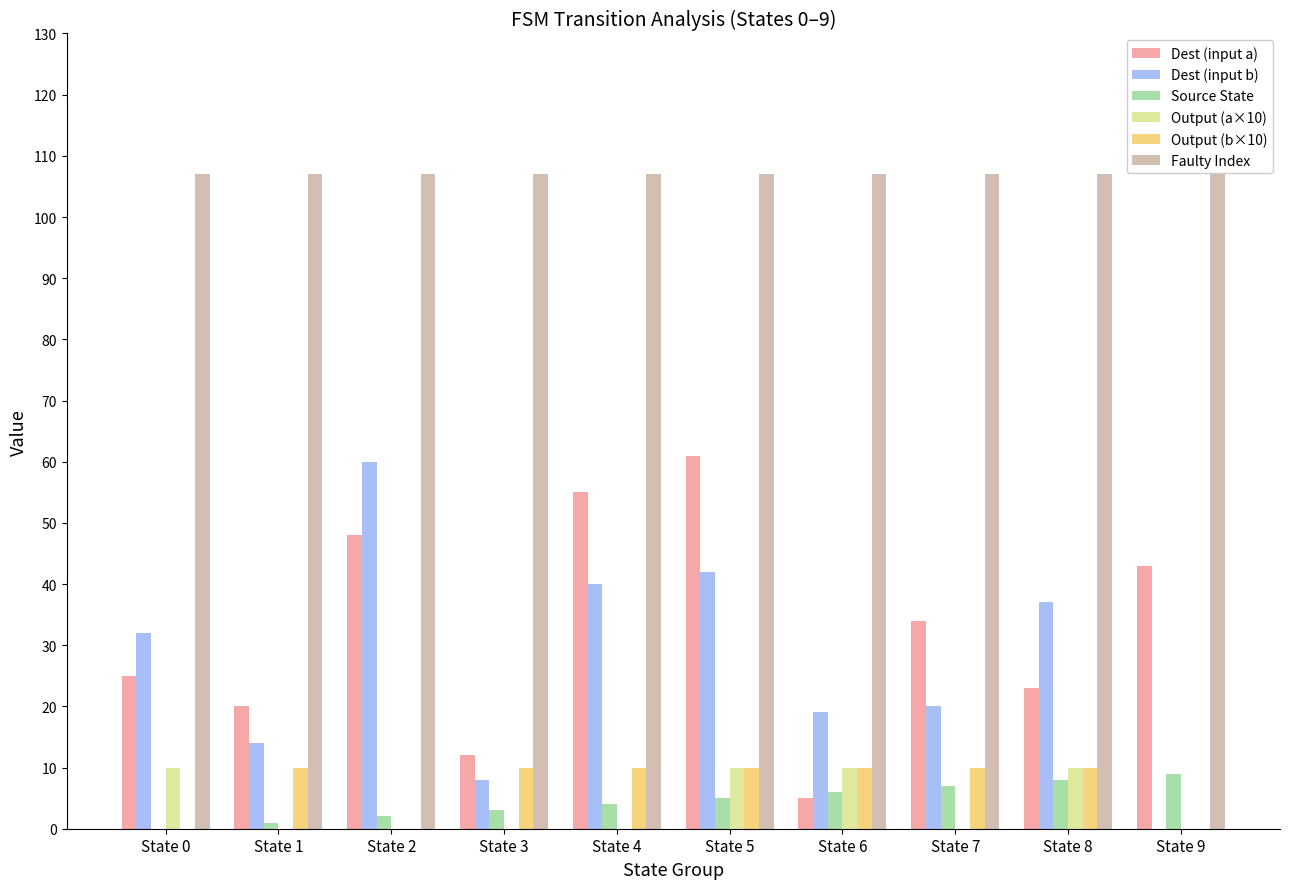

Which series changed the most between State 3 and State 6?

Dest (input b)